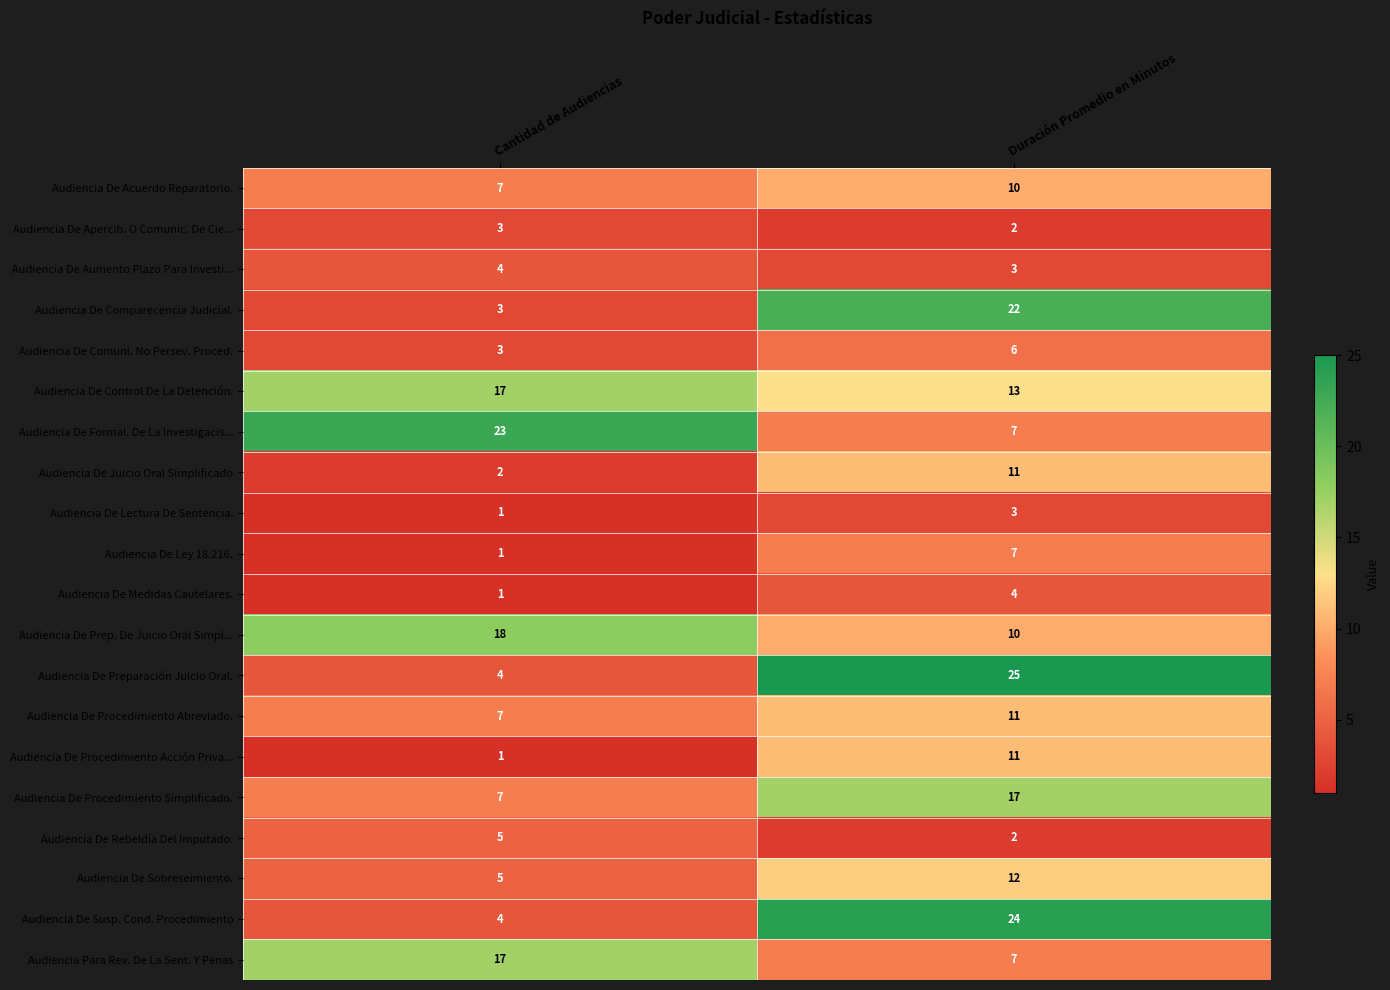

The Audiencia De Formal. De La Investigacis... series shows 23 at Cantidad de Audiencias. True or false?

True